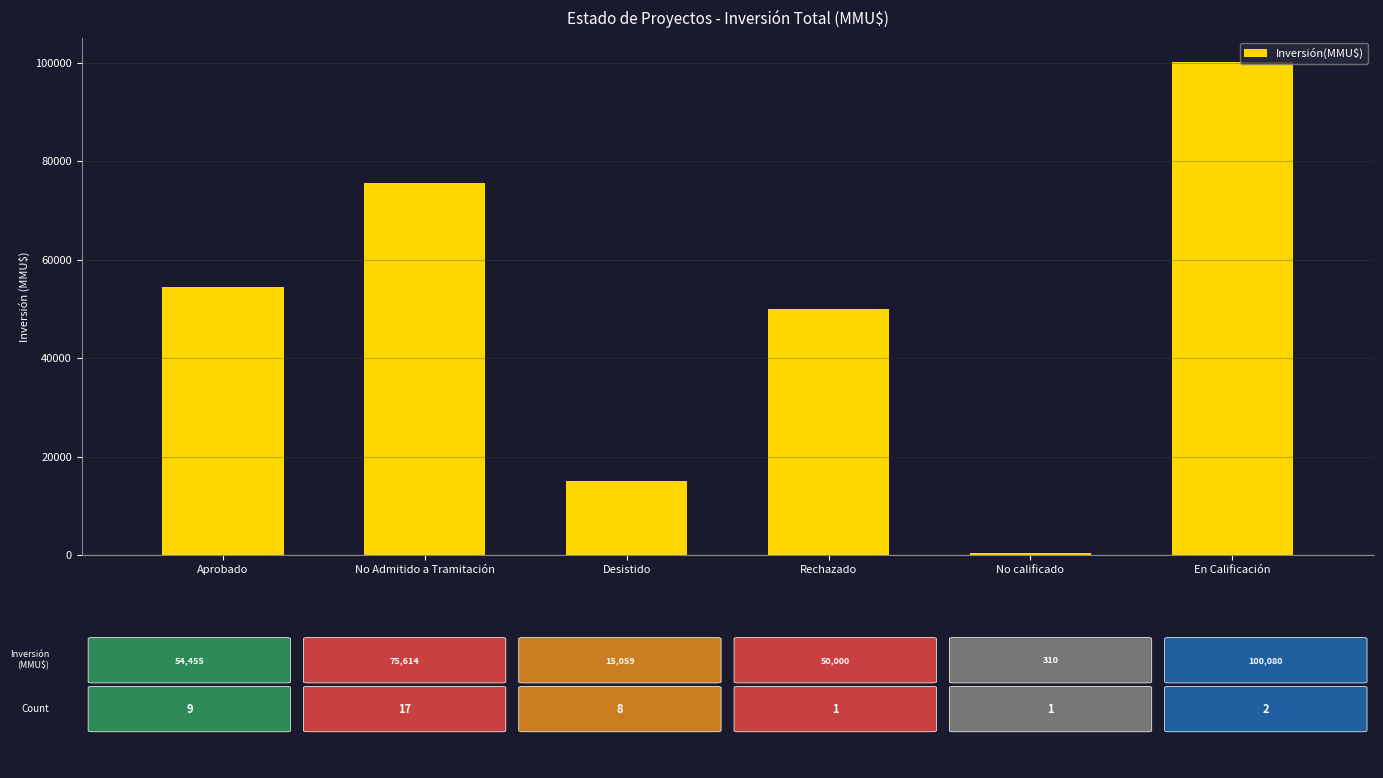

What is the maximum value shown in the chart?

100080